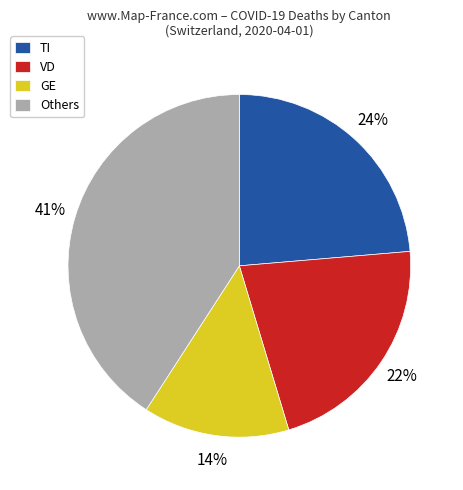

Is it true that TI is 24% of the pie?

True